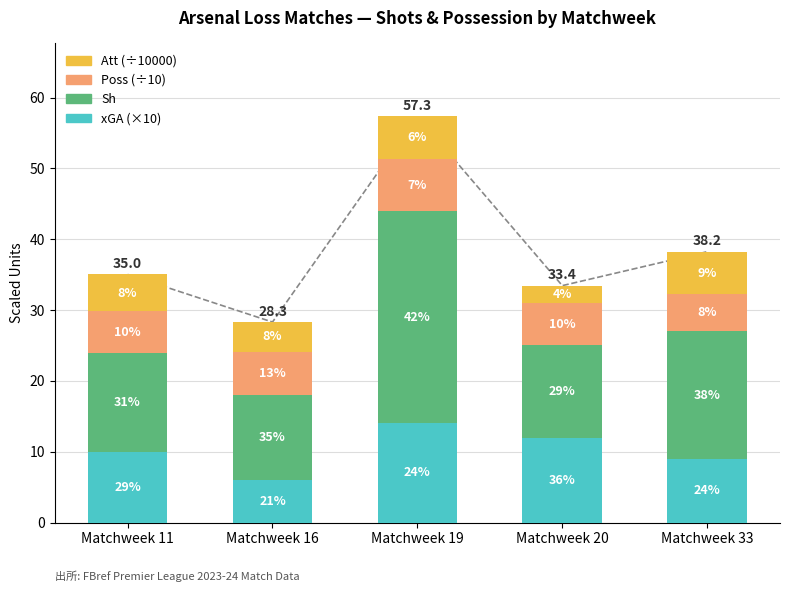

What is the minimum value shown in the chart?

2.4